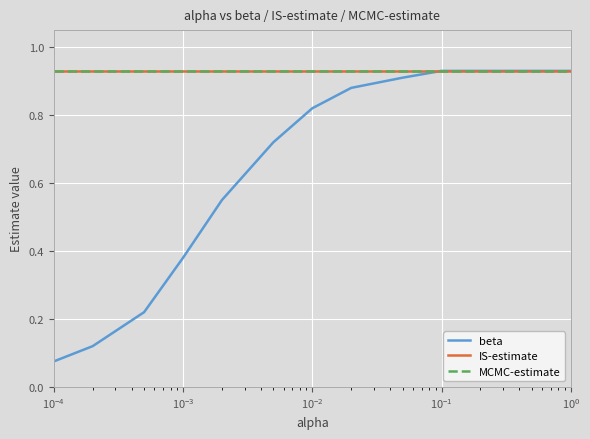

What is the average value of the MCMC-estimate series?

0.9